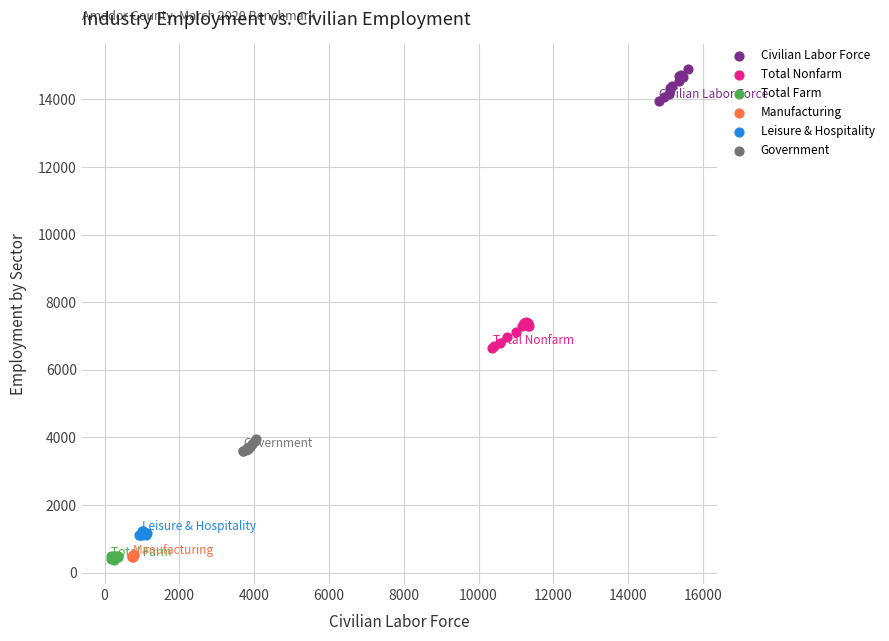

Which series contains the highest Y value?

Civilian Labor Force